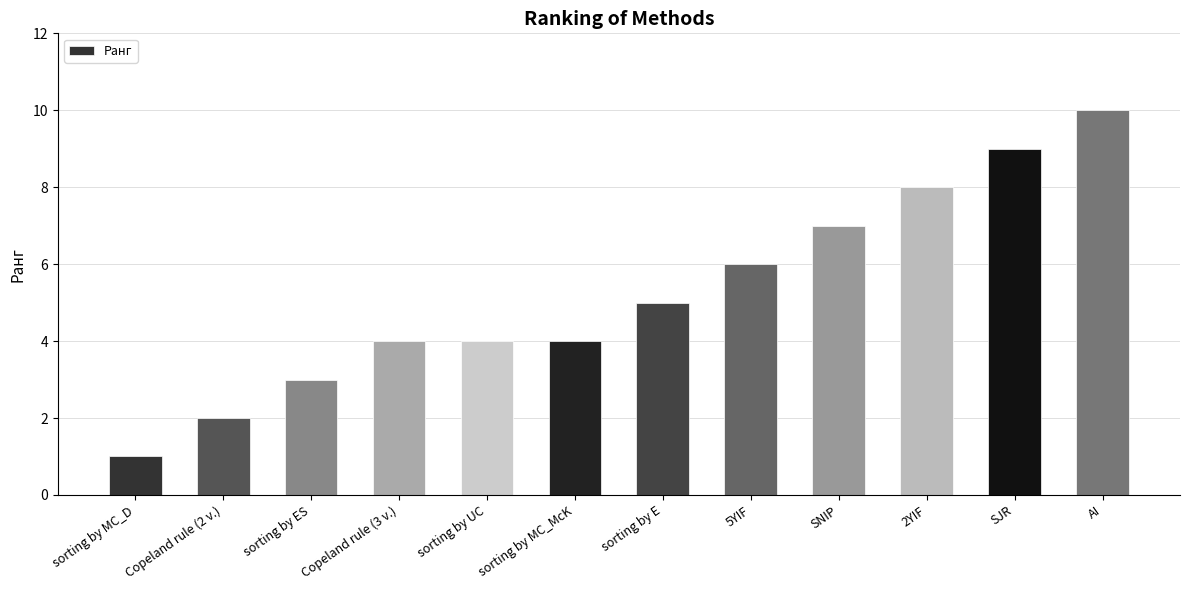

What is the approximate value at AI?

10